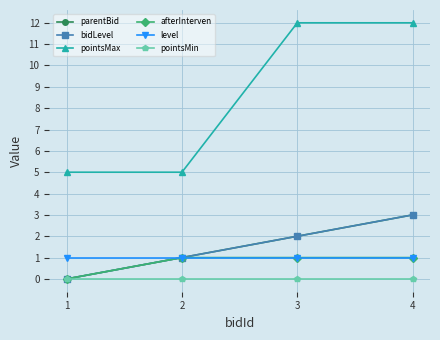

True or false: bidLevel and level intersect in this chart.

False